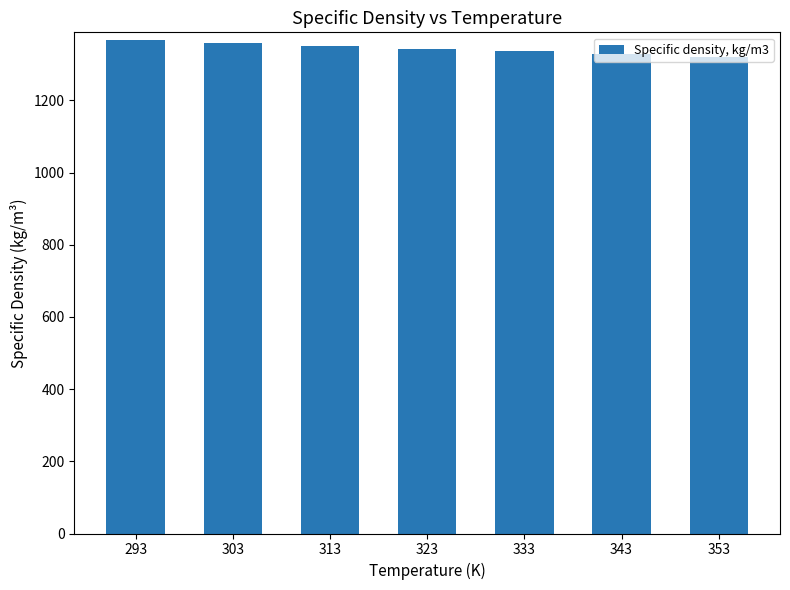

What is the minimum value shown in the chart?

1321.0